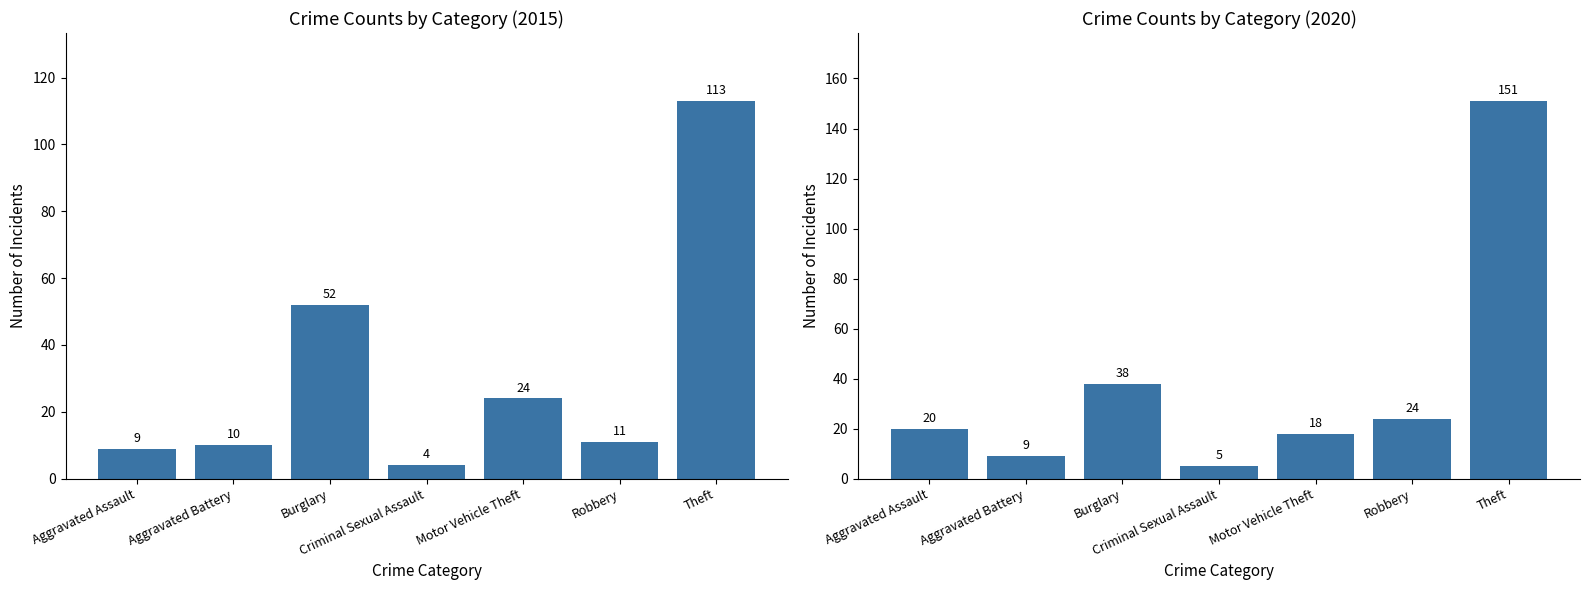

Reading right to left, transcribe all the data shown in this chart.

2015: 113	11	24	4	52	10	9
2020: 151	24	18	5	38	9	20